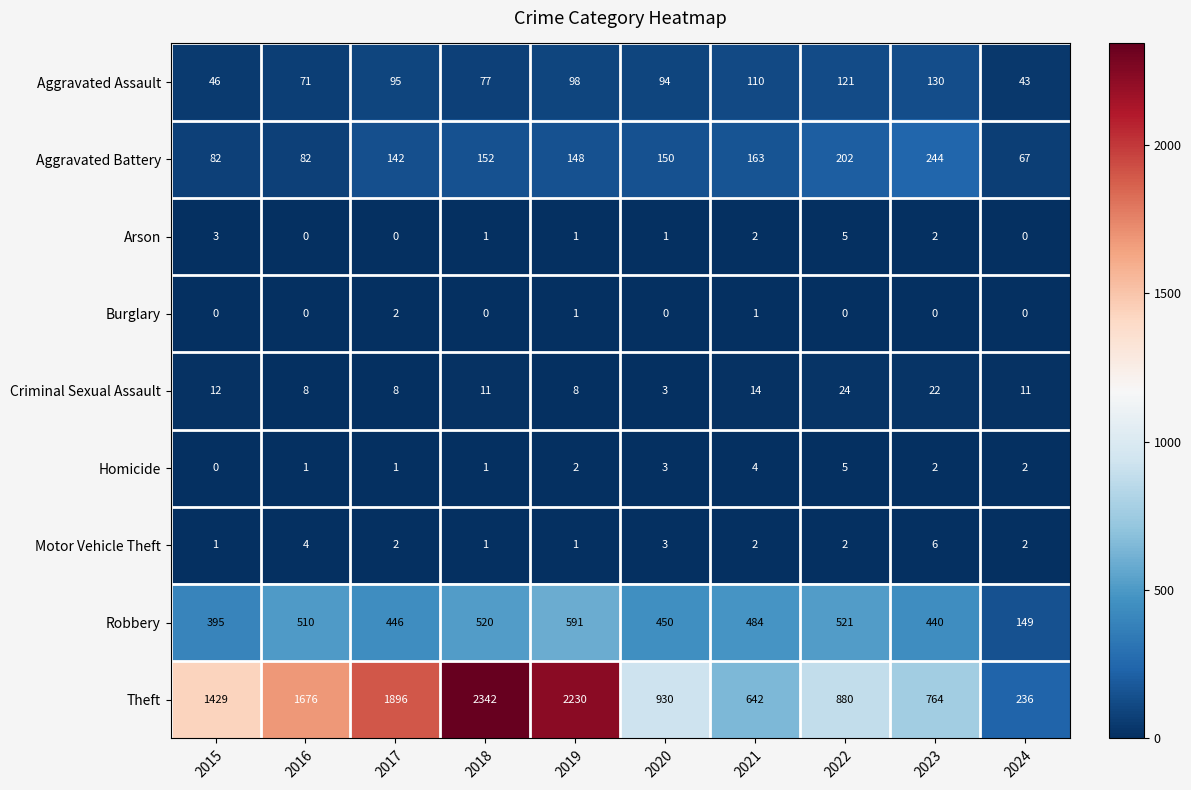

How many positive values does the Homicide series have?

9